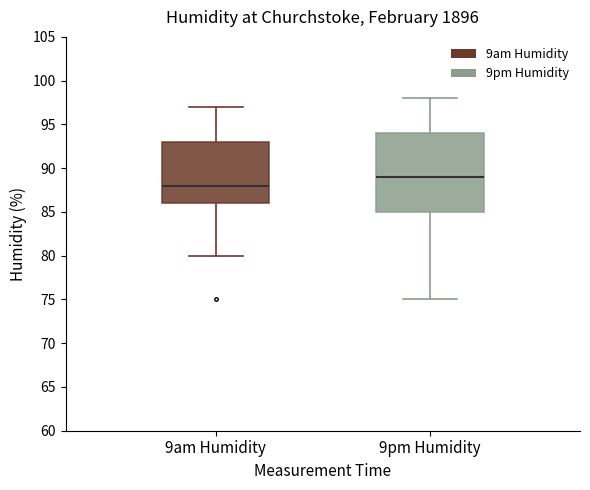

Which box has the lowest median line?

9am Humidity